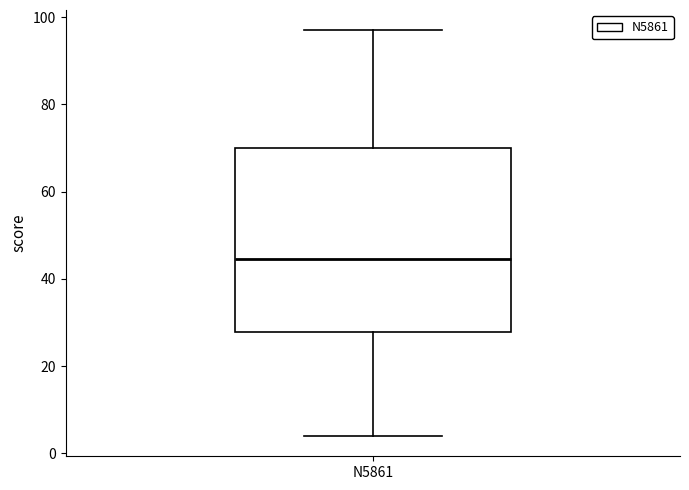

Transcribe this box plot: give where the median line is, the range the box spans, and where the two whiskers end, as read against the y-axis. The values are not printed on the chart, so give them approximately, as read against the axis.

median 44, box 28 to 70, whiskers 4 to 98